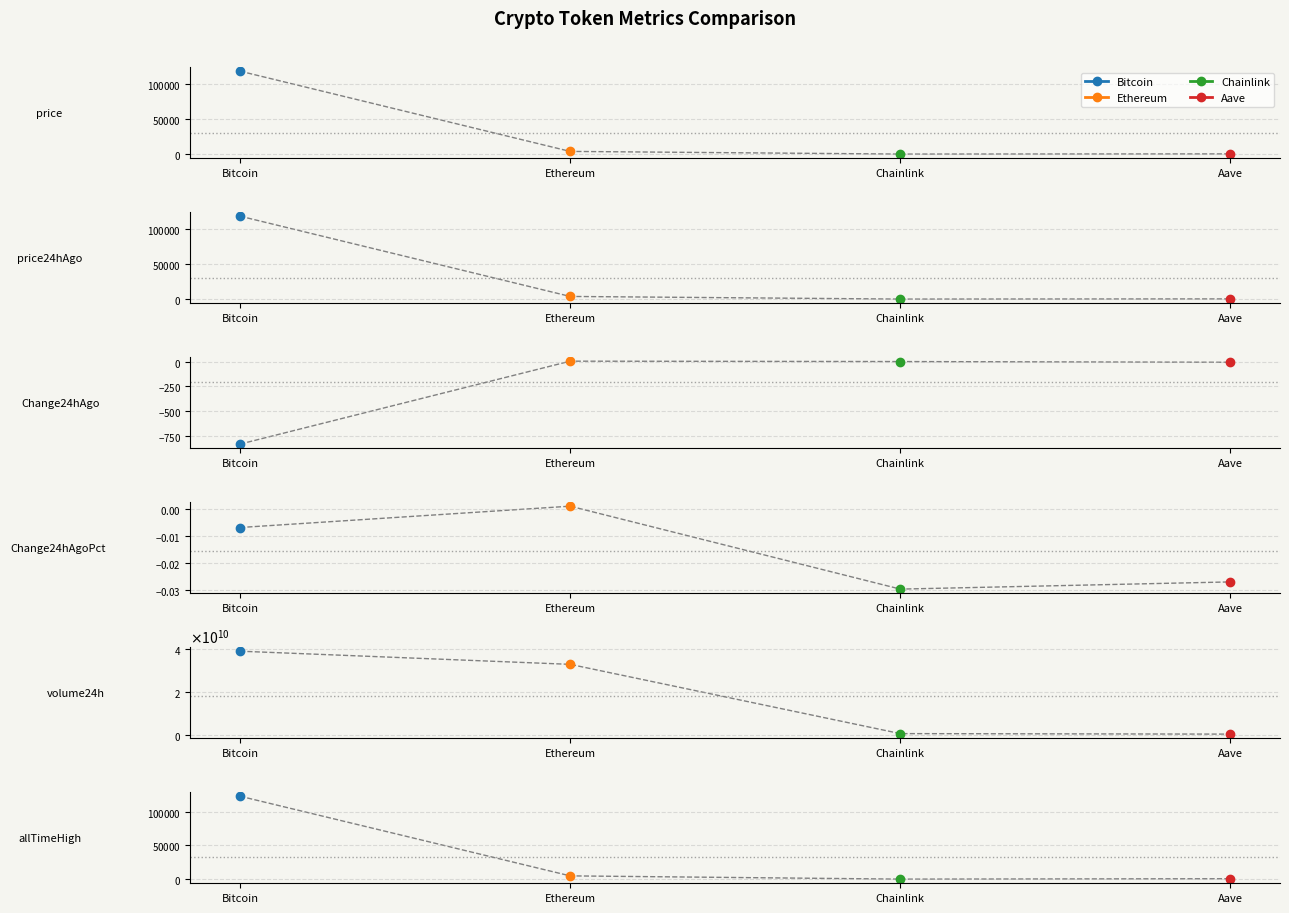

The Aave series shows 380698037.0 at volume24h. True or false?

True